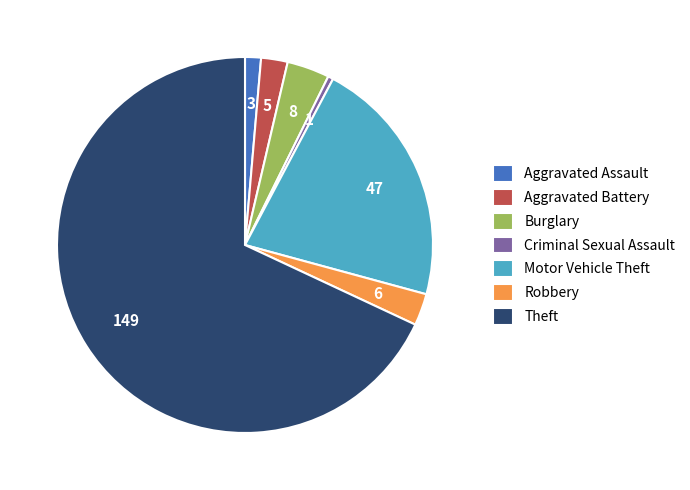

The Burglary slice represents 4% of the pie. True or false?

True